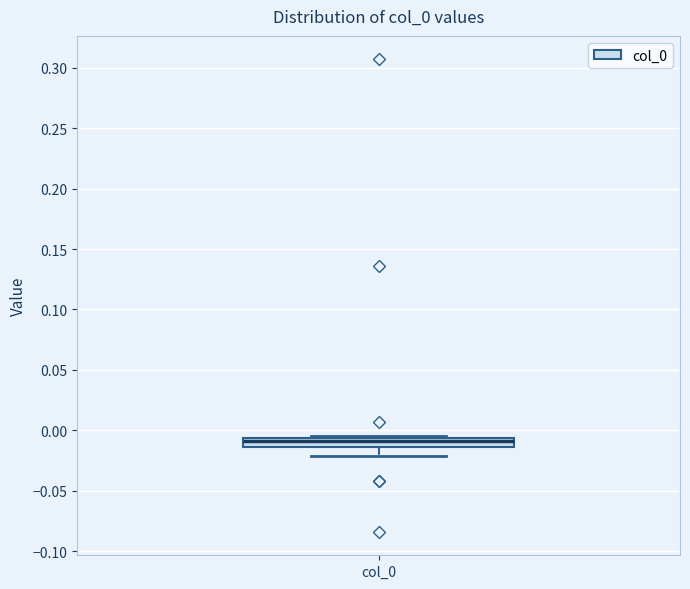

Where does the lower whisker of the box for col_0 end on the y-axis? The values are not printed on the chart, so give them approximately, as read against the axis.

-0.020